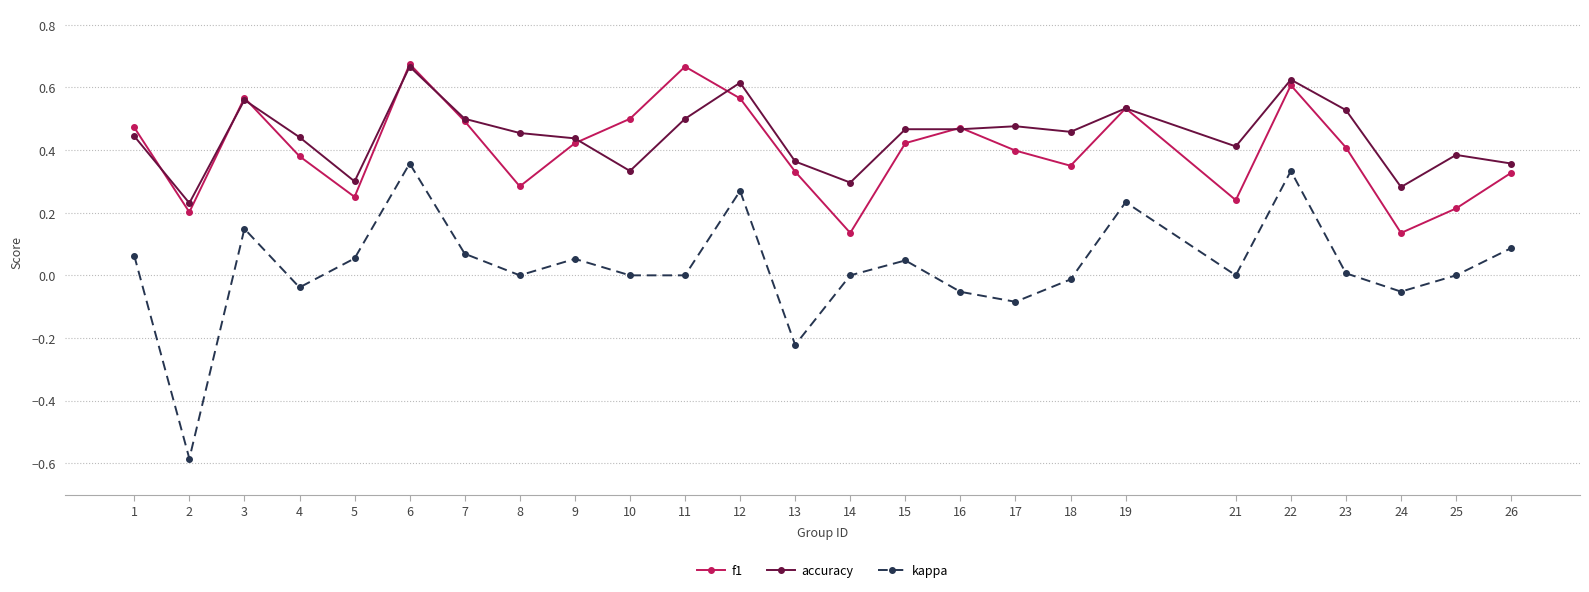

The value of f1 at 7 is 0.8. True or false?

False